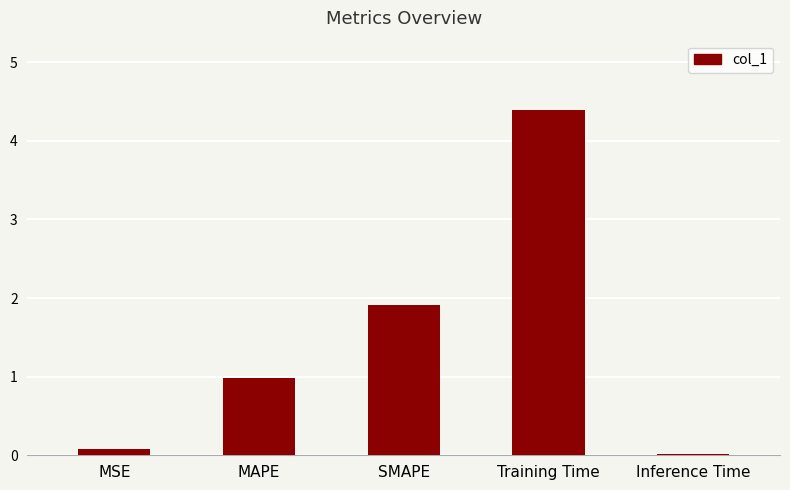

What position from the left is Inference Time?

5